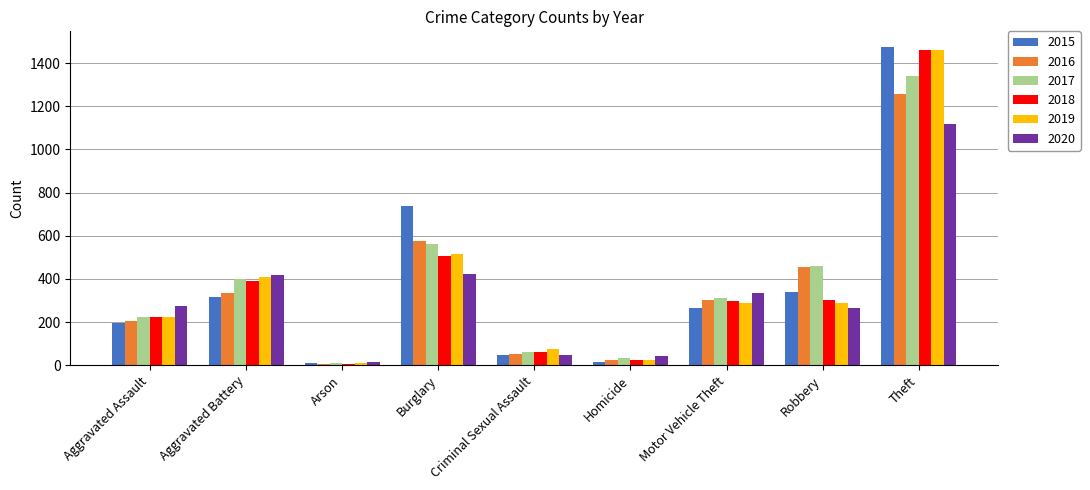

What is the maximum value for 2018?

1461